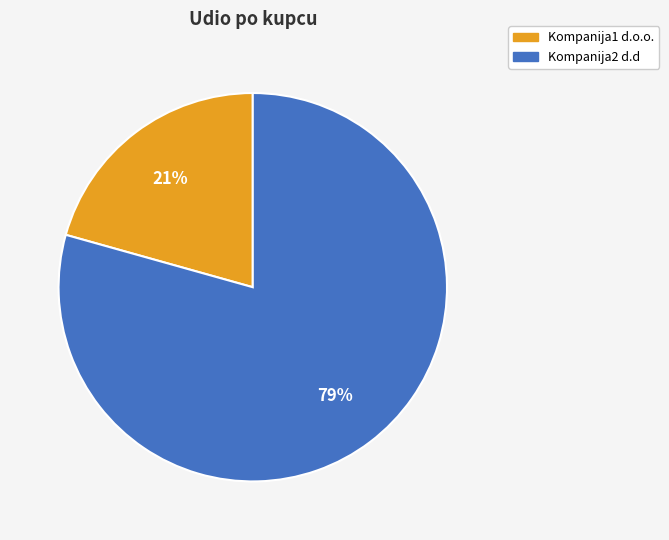

To the nearest percent, what is the average slice percentage?

50%